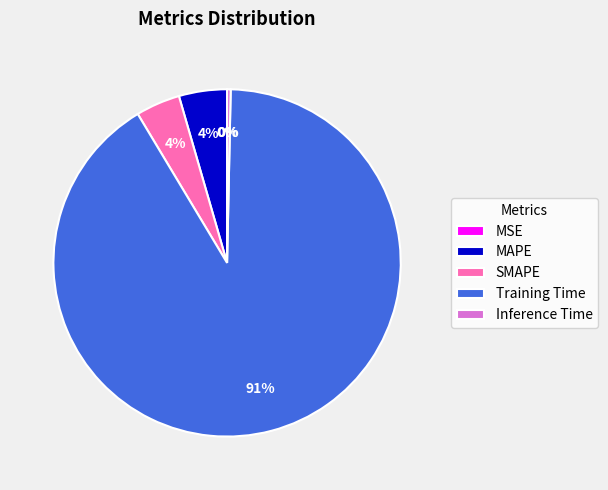

Combined, do MAPE and Inference Time account for over 50%?

No